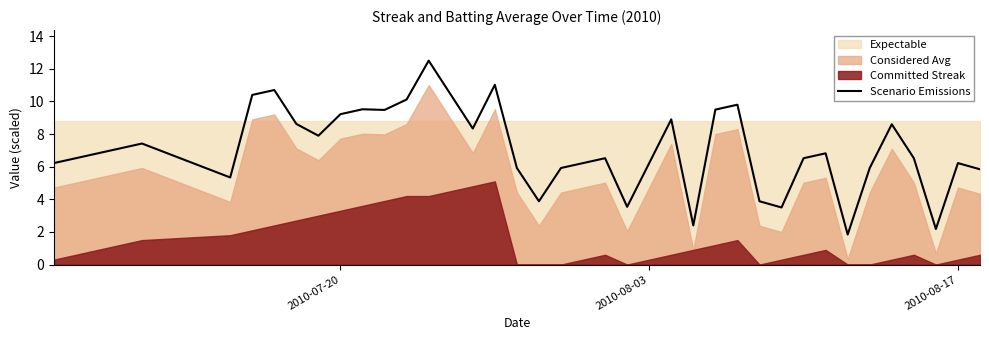

What is the lowest value of the Scenario Emissions series?

1.8